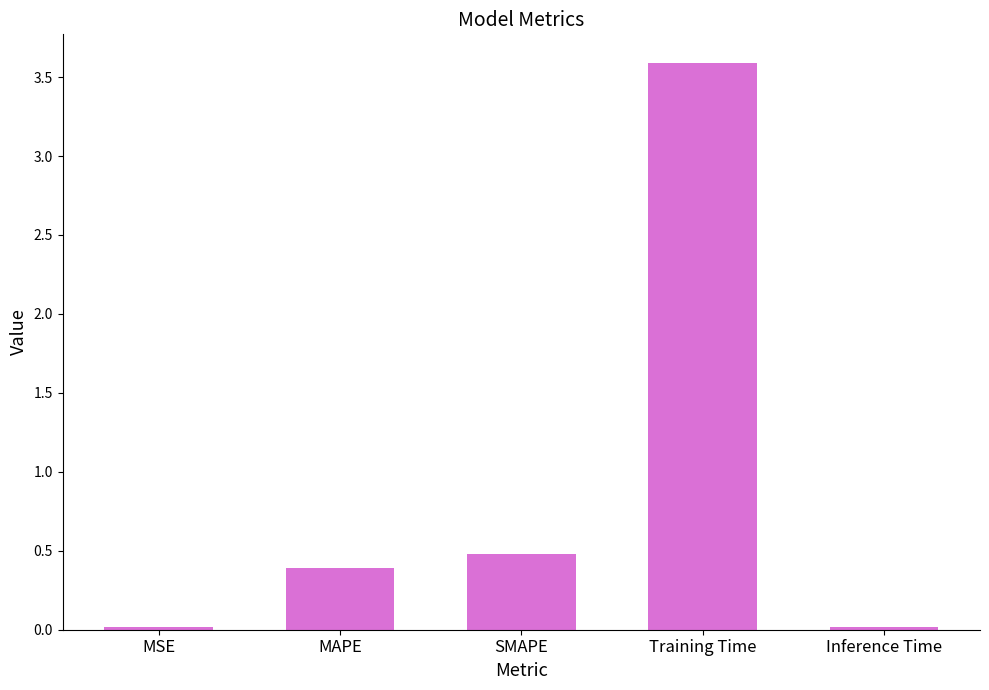

What value does the data have at SMAPE?

0.5